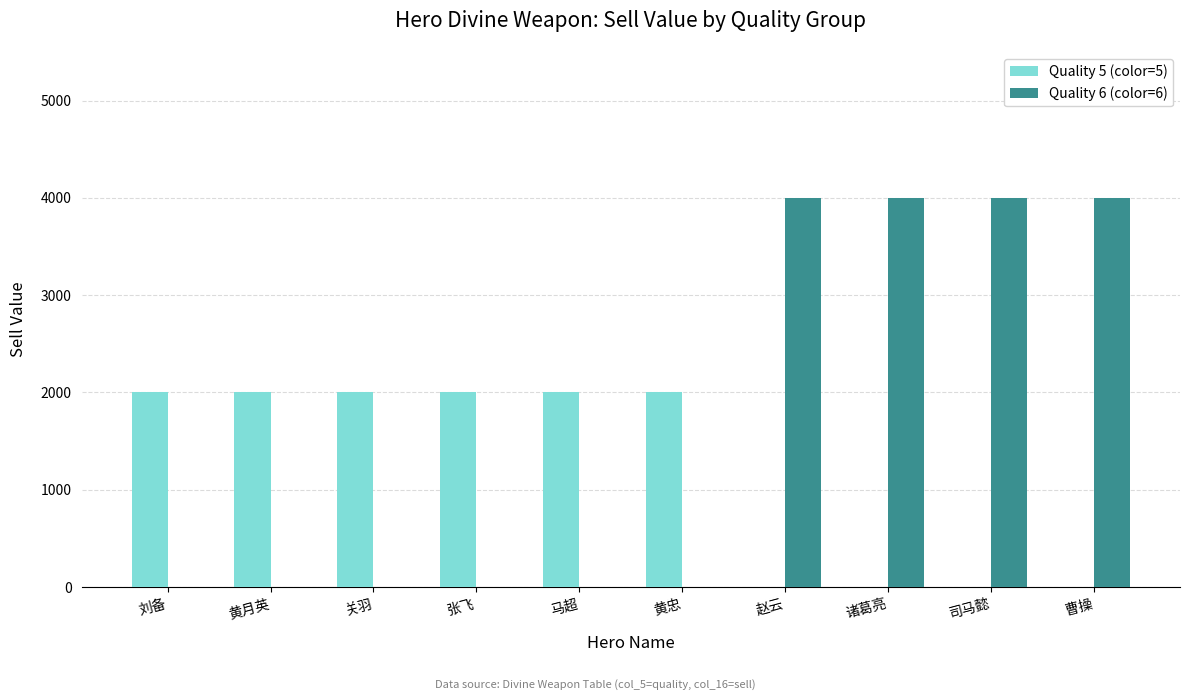

Which series has the largest total across all categories?

Quality 6 (color=6)